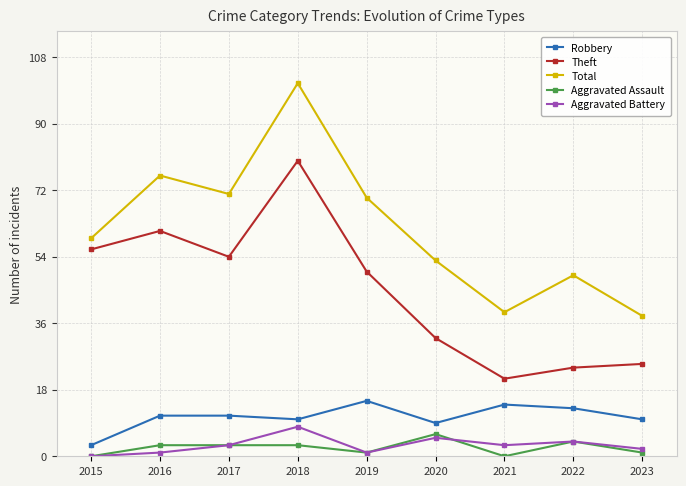

Which category has the highest value across all series?

2018